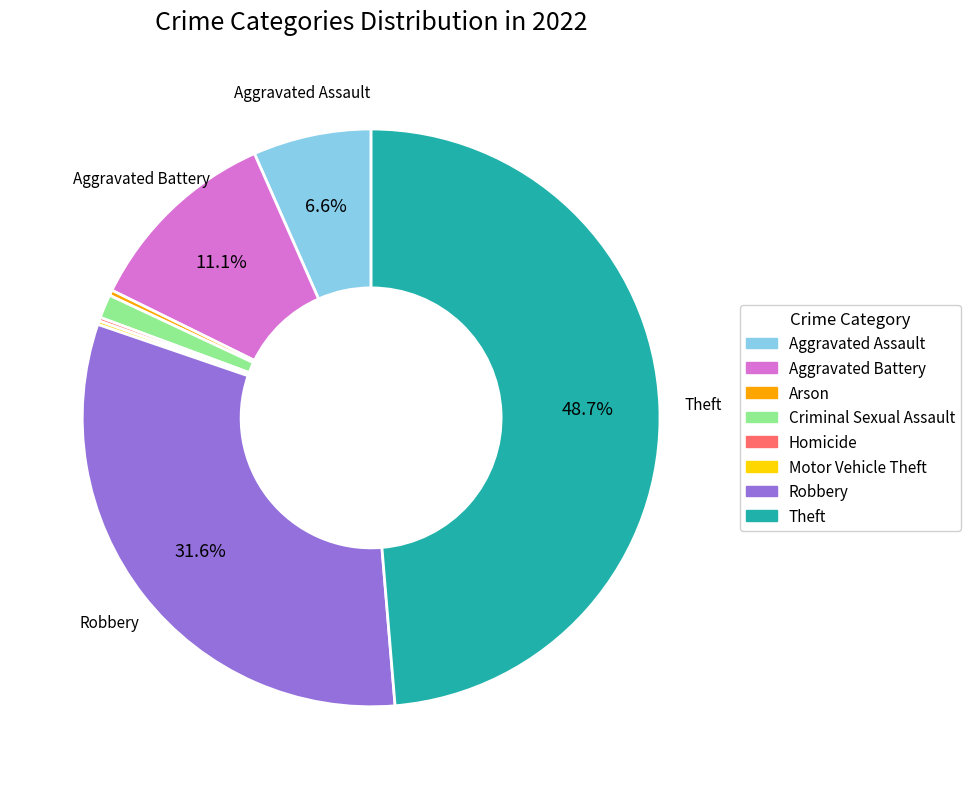

To the nearest percent, what is the difference between the Theft and Aggravated Battery slice percentages?

38%